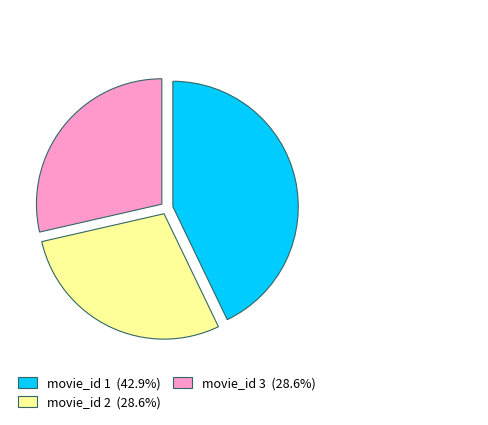

Is movie_id 2 the majority of the pie?

No